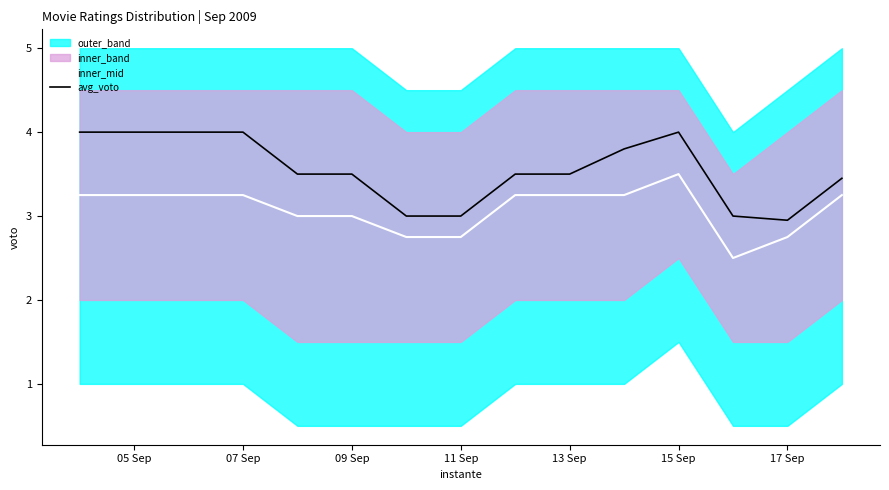

True or false: avg_voto and inner_mid cross at least once.

False